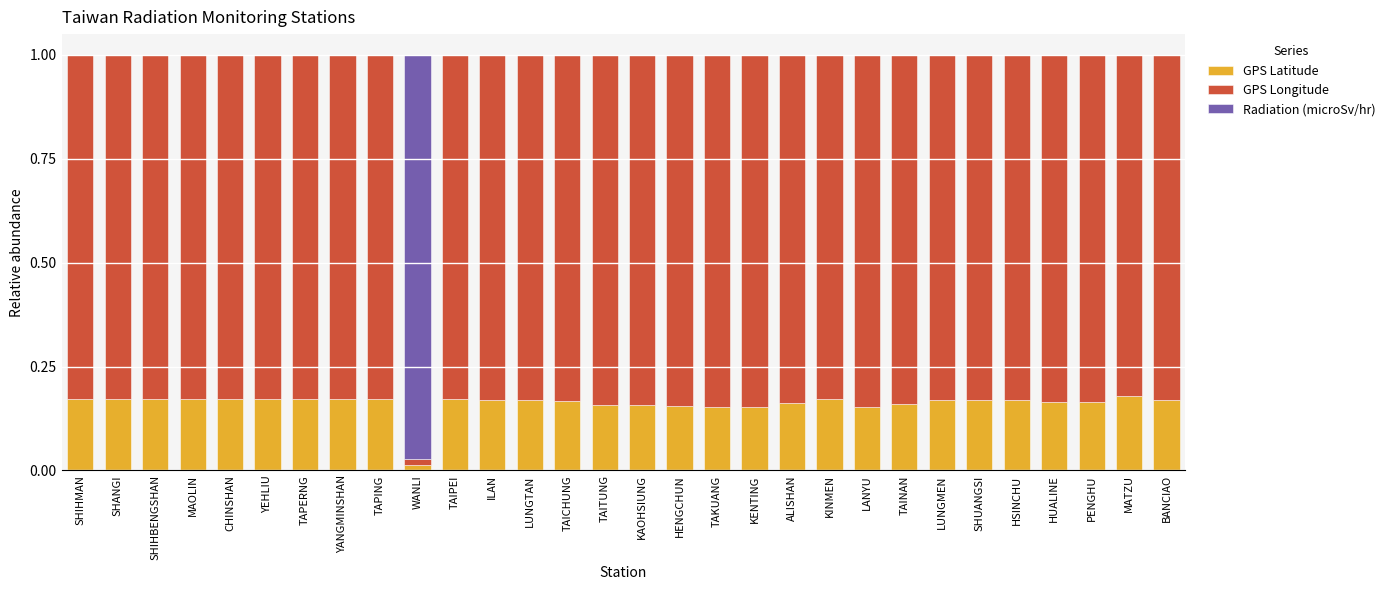

The GPS Latitude series shows 0.1 at TAICHUNG. True or false?

False